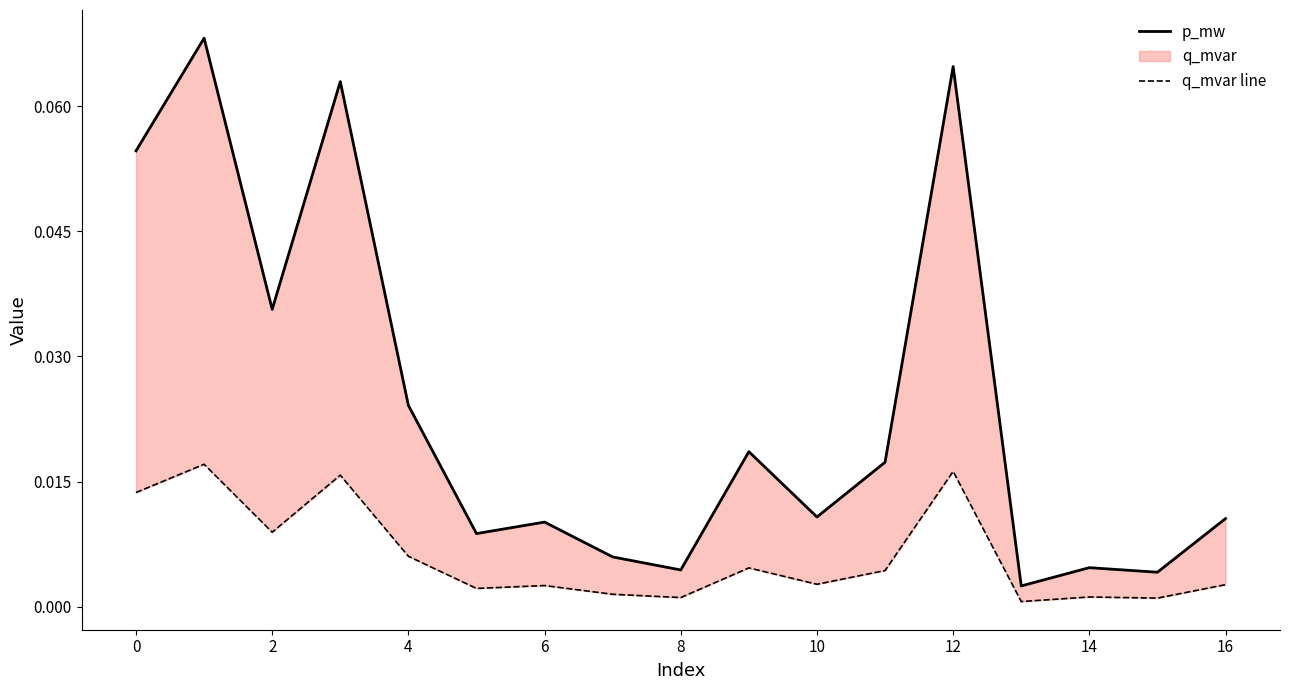

Is it true that q_mvar line equals 0.0 at 8?

True